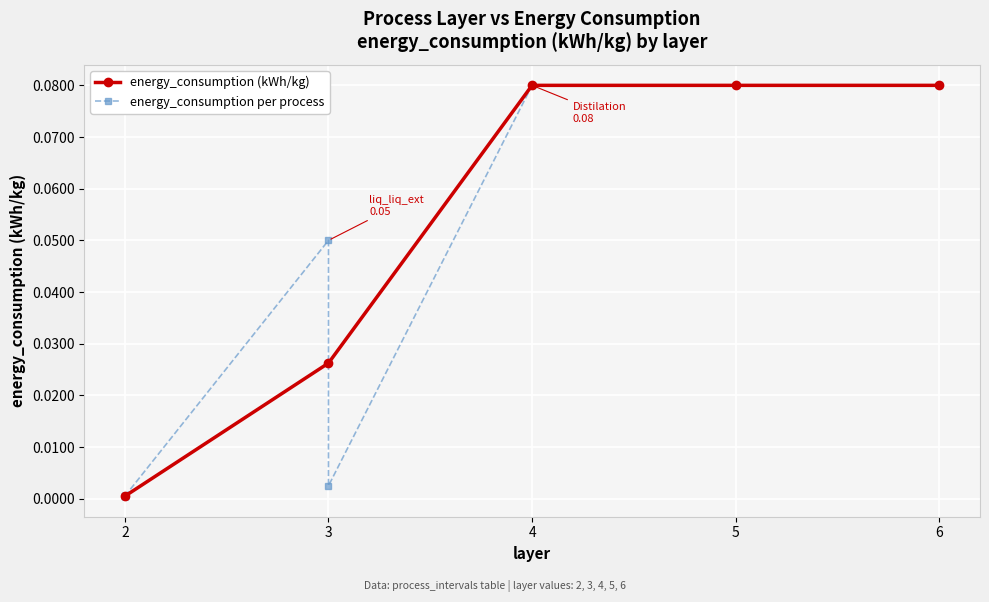

Reading left to right, extract all data points from this chart.

0.0	0.0	0.0	0.0	0.0	0.0	0.1	0.0	0.1	0.1	0.1